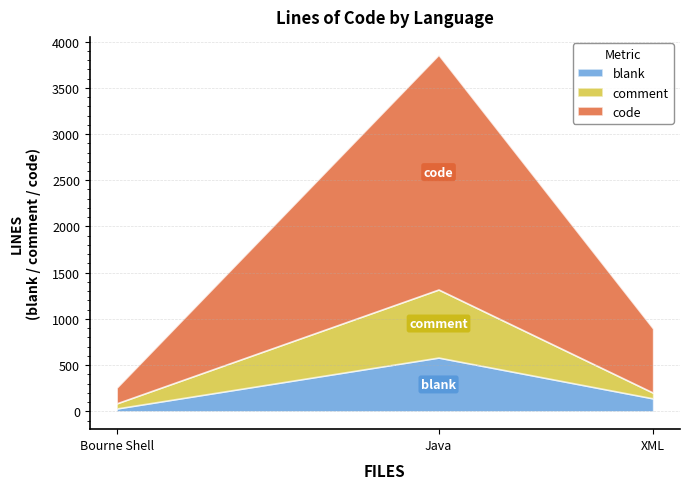

Reading left to right, transcribe the values for blank.

31	582	140